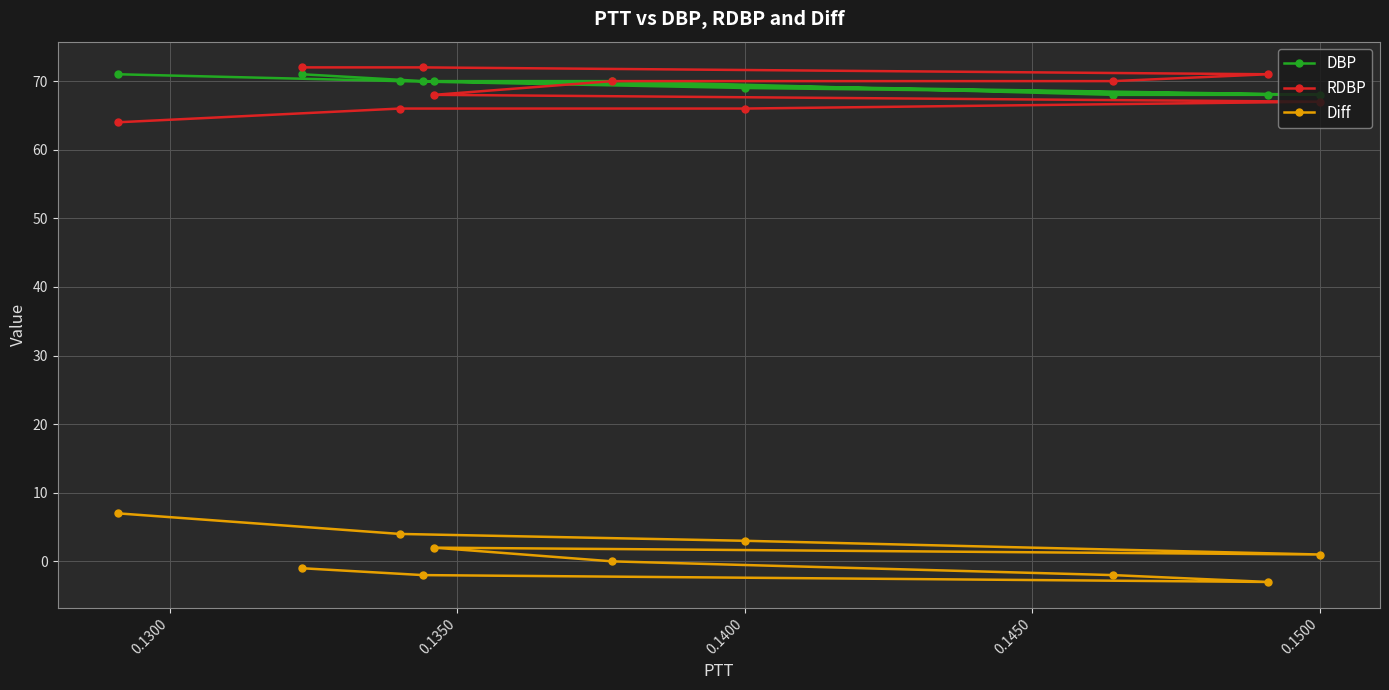

Which series has the largest total across all categories?

DBP